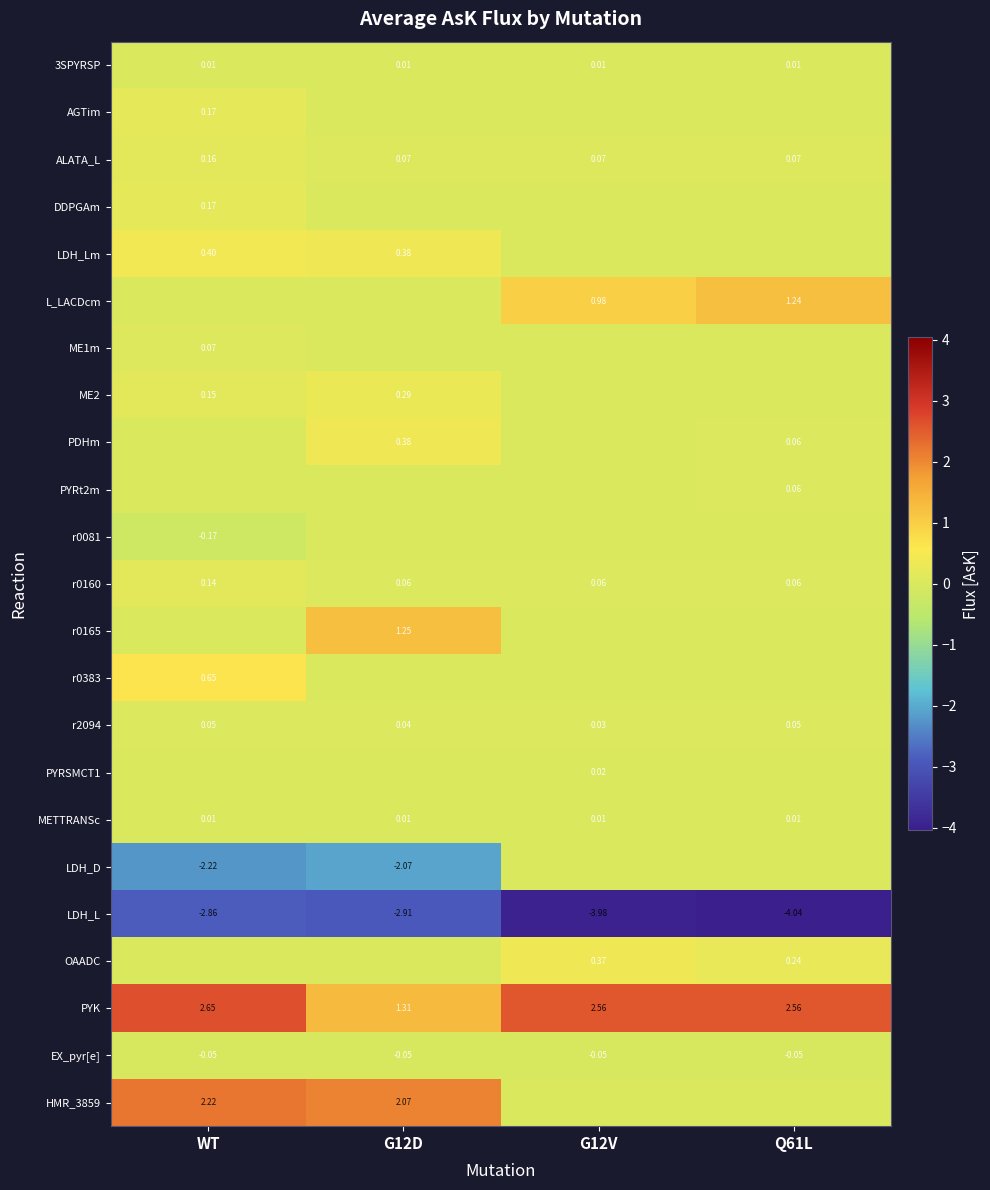

Between G12D and Q61L, which is larger?

G12D